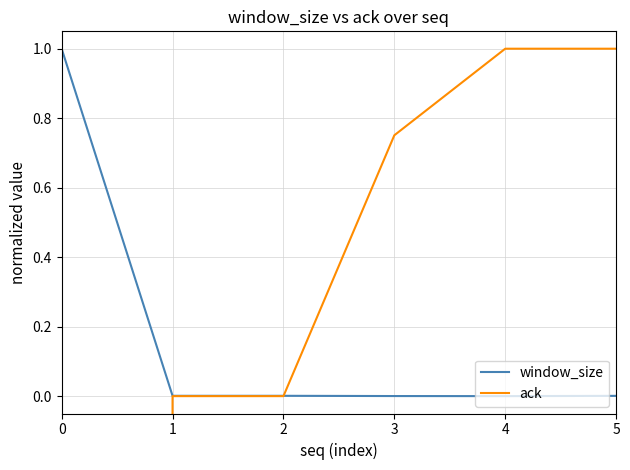

Does the chart have visible grid lines?

Yes